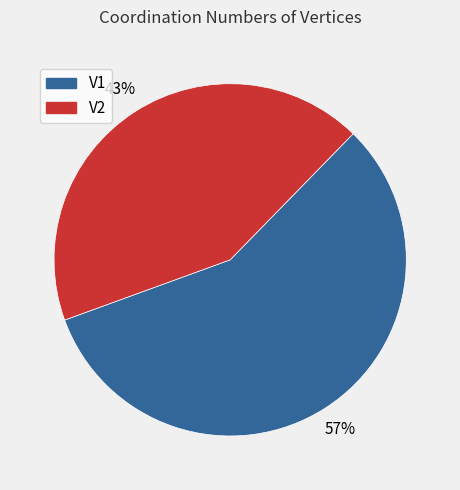

Which category has the smallest portion of the pie?

V2